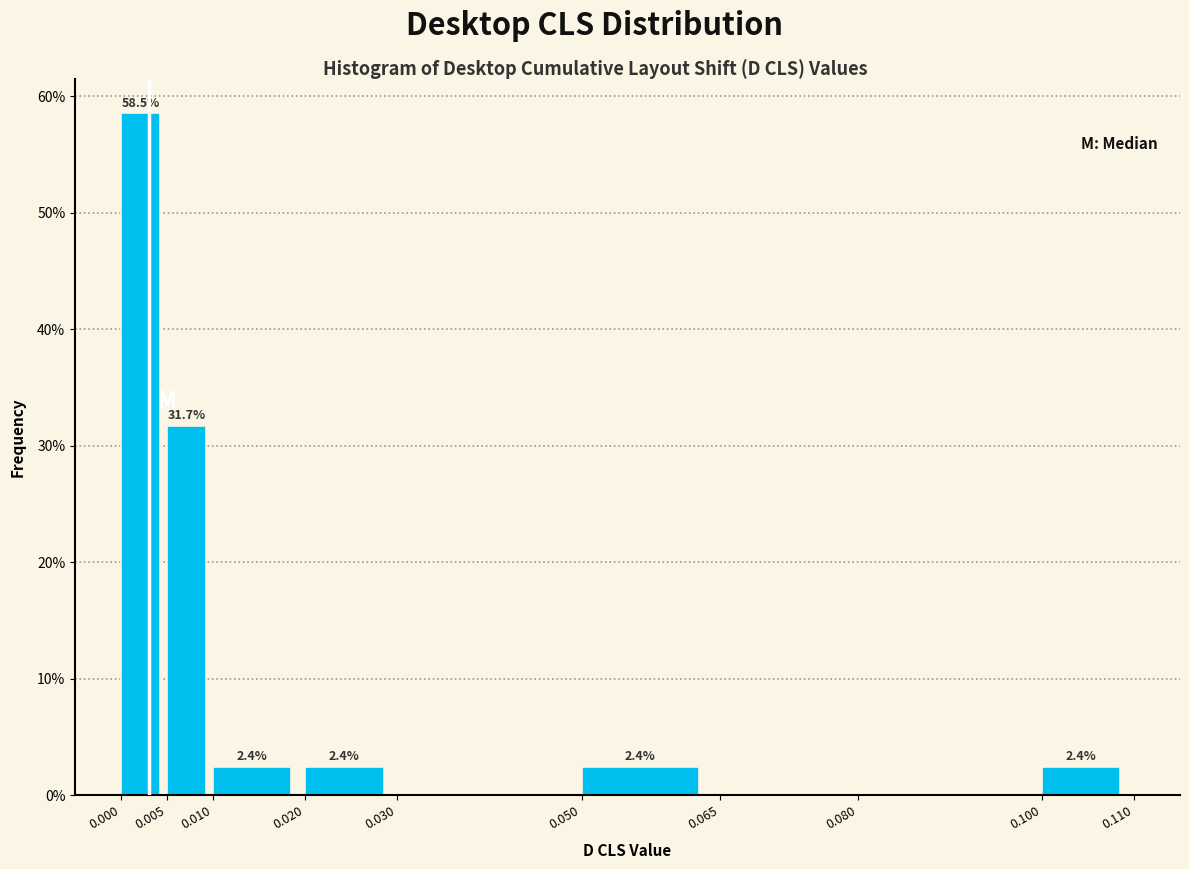

Over which range of the x-axis is the bar tallest?

0.000 to 0.005